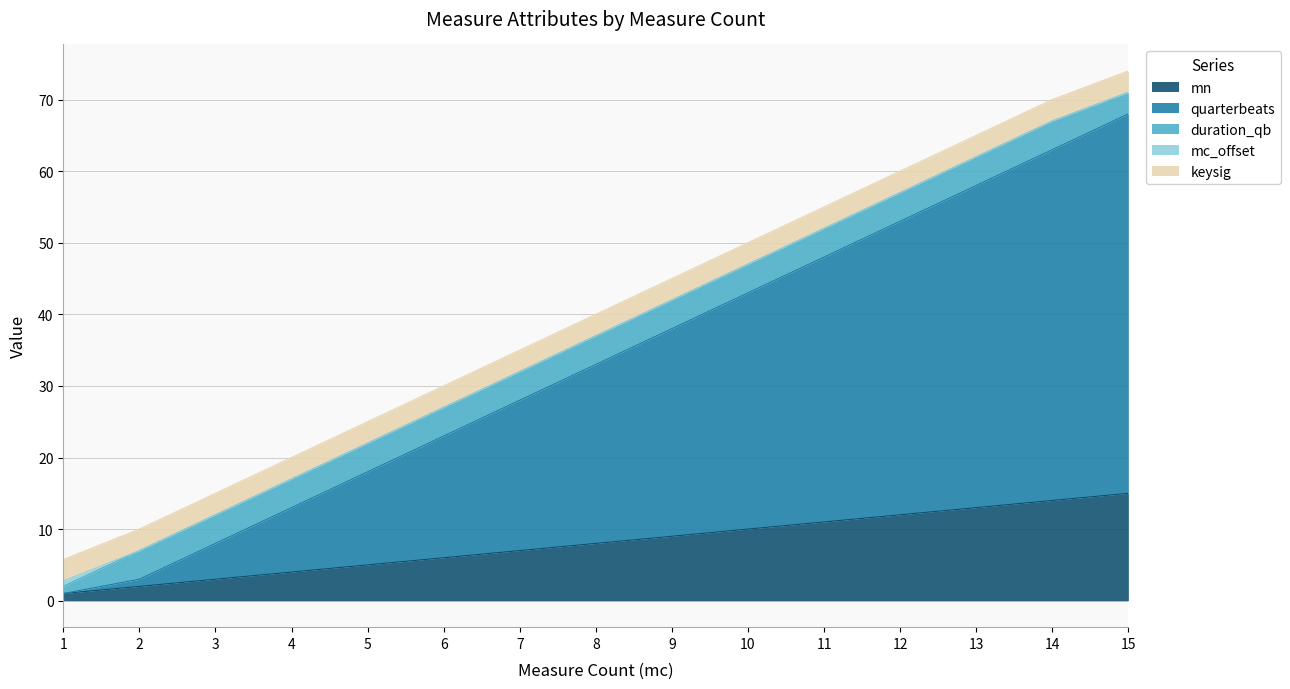

Where is keysig nearest to the value 3?

1